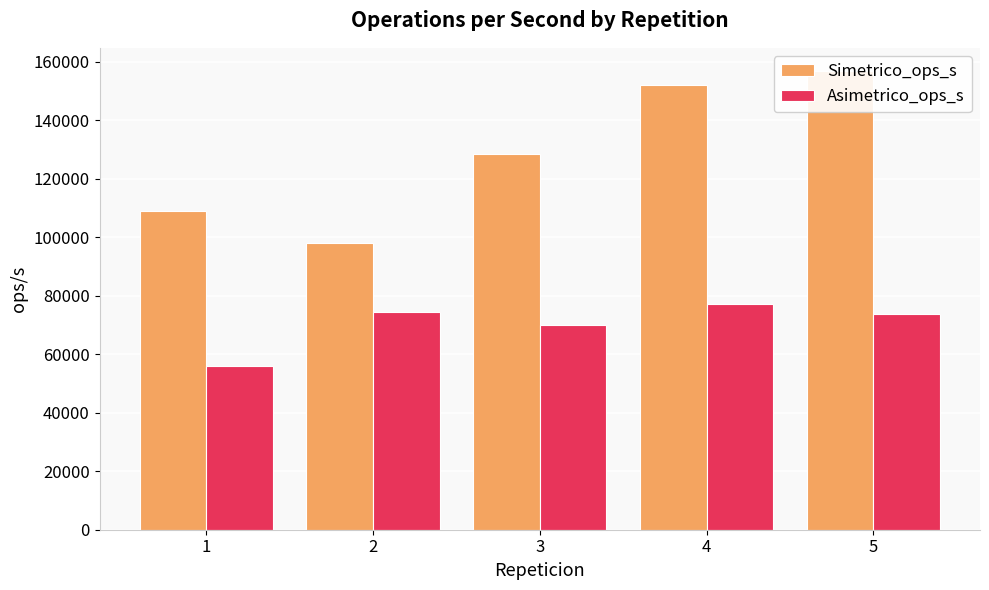

The Asimetrico_ops_s series shows 74410.9 at 2. True or false?

True